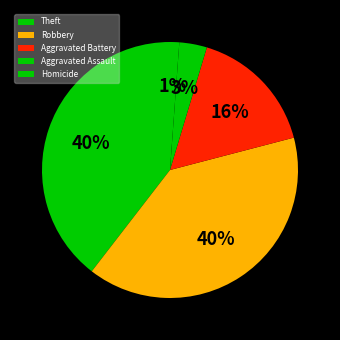

Is the sum of Homicide and Robbery greater than half?

No